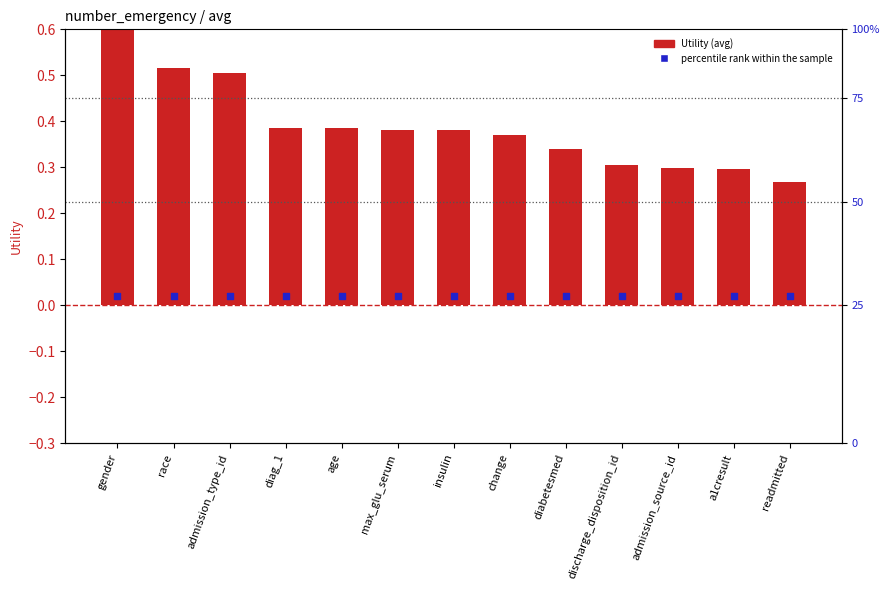

Which series has the largest Y range (max minus min)?

Utility